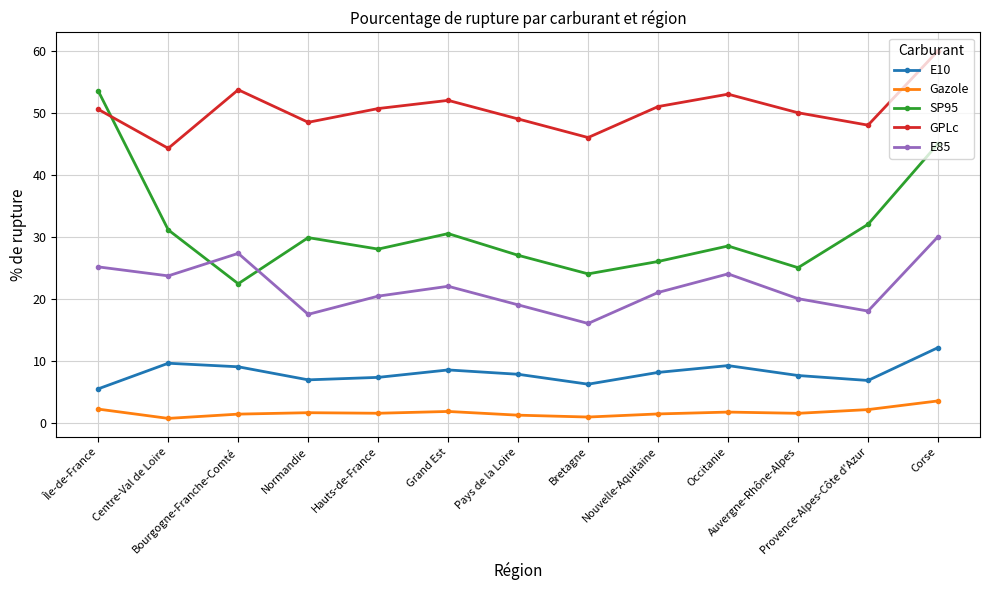

What is the difference between the maximum and minimum values in the GPLc series?

15.7